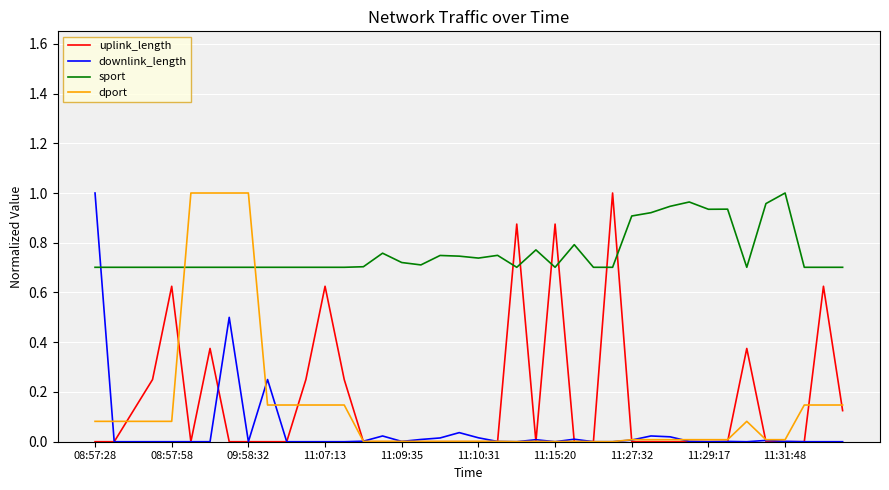

Count the number of data series in this chart.

4